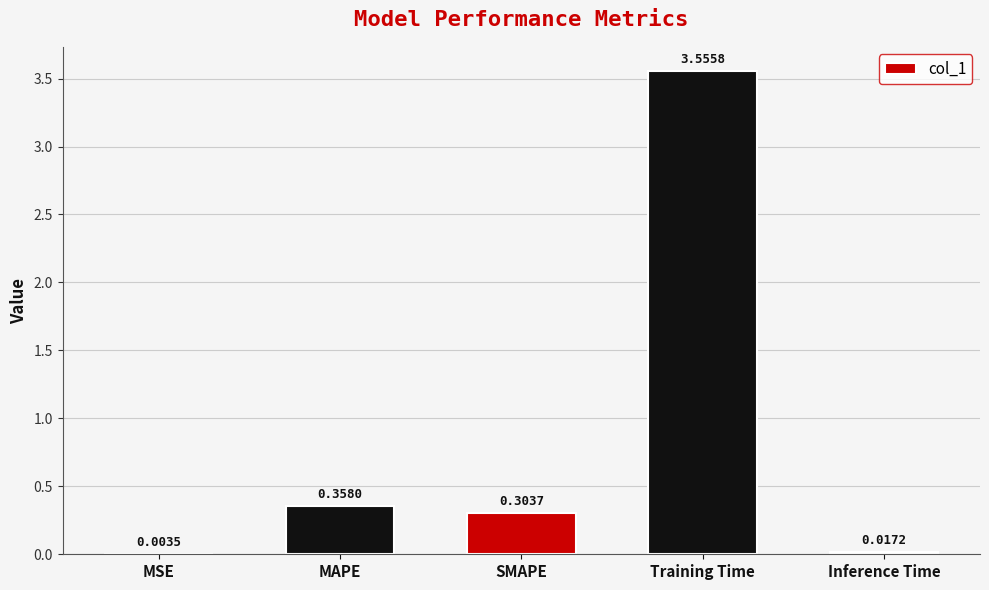

Which category has the highest value across all series?

Training Time